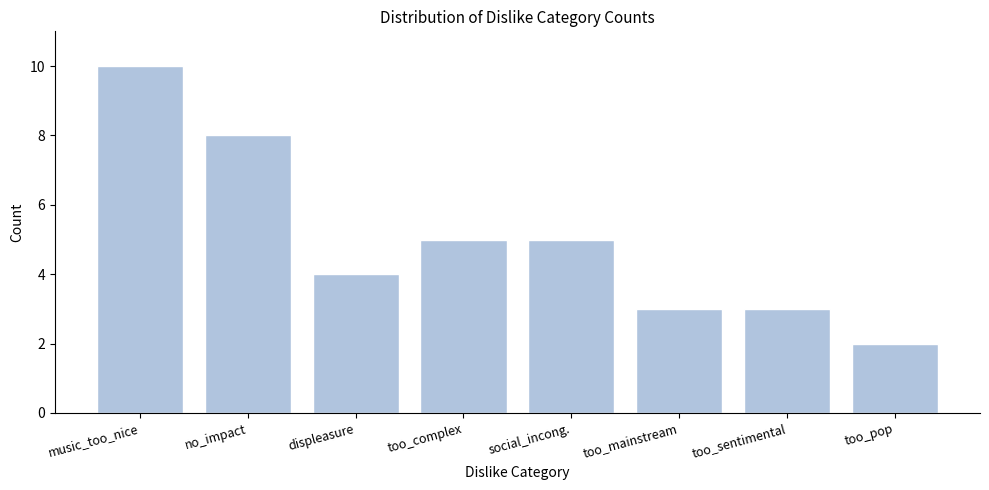

Reading left to right, transcribe all the data shown in this chart.

10	8	4	5	5	3	3	2